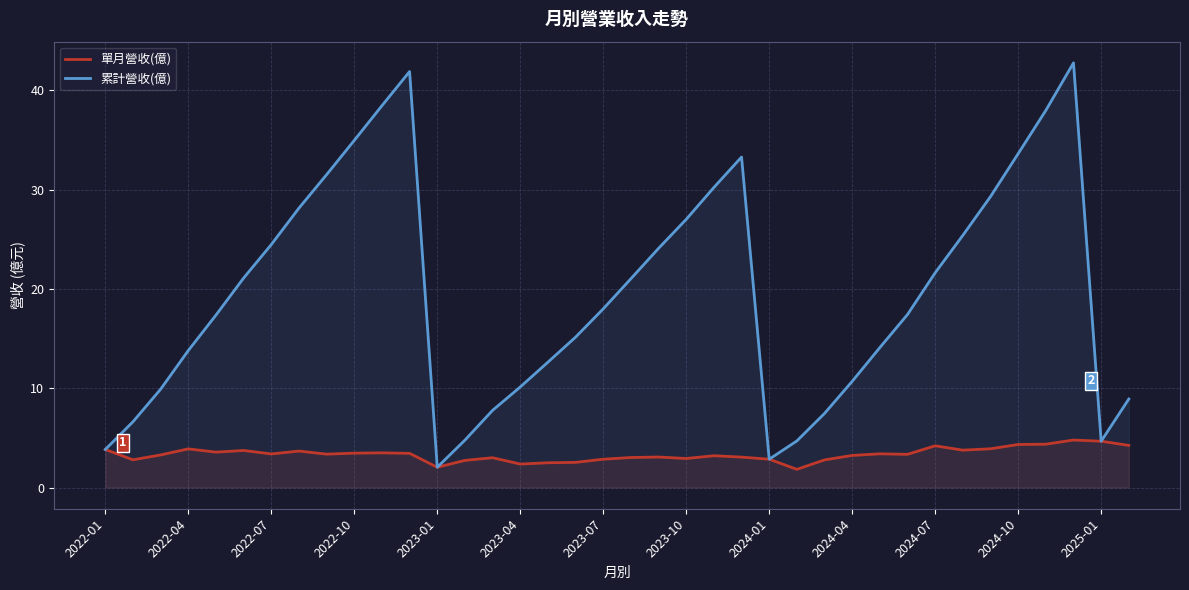

True or false: 單月營收(億) and 累計營收(億) intersect in this chart.

False